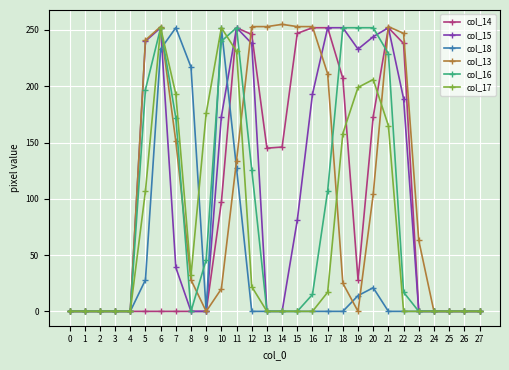

Which series has the largest total across all categories?

col_13